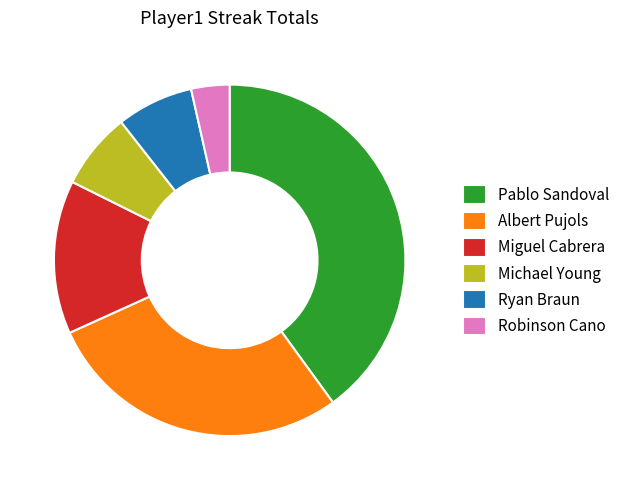

Approximately how many times larger is the value at Ryan Braun compared to Michael Young?

1.0